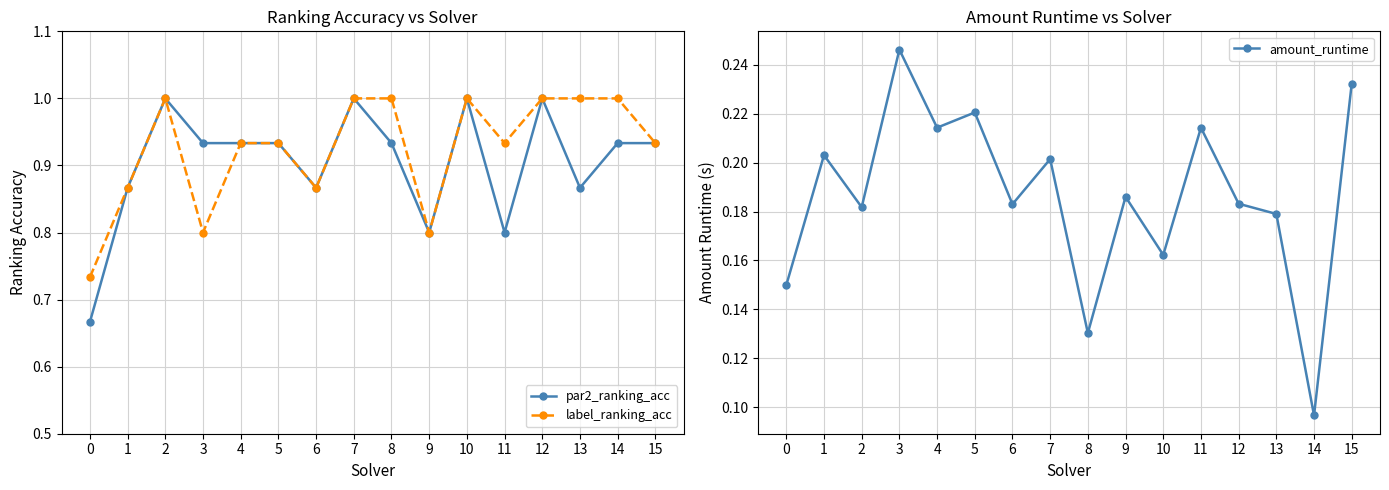

What is the difference between the highest and lowest values at 3?

0.7